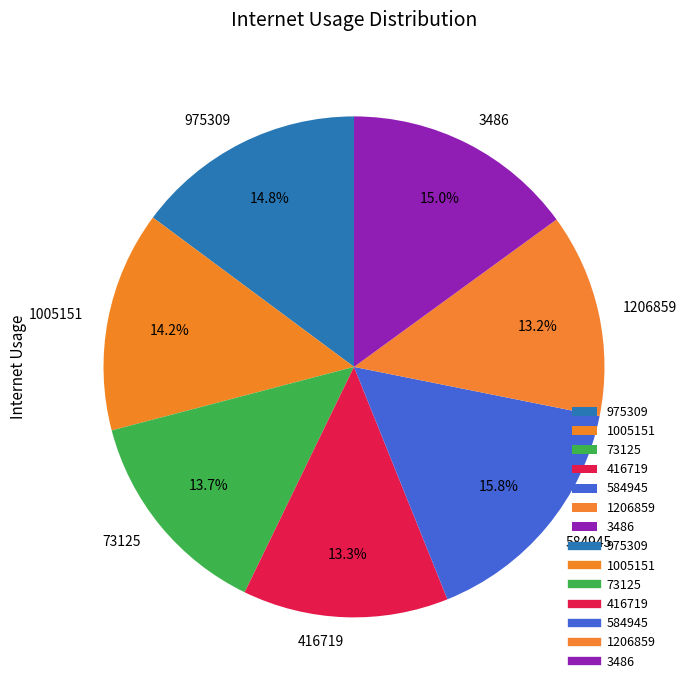

What percentage is NOT represented by 73125?

86.3%